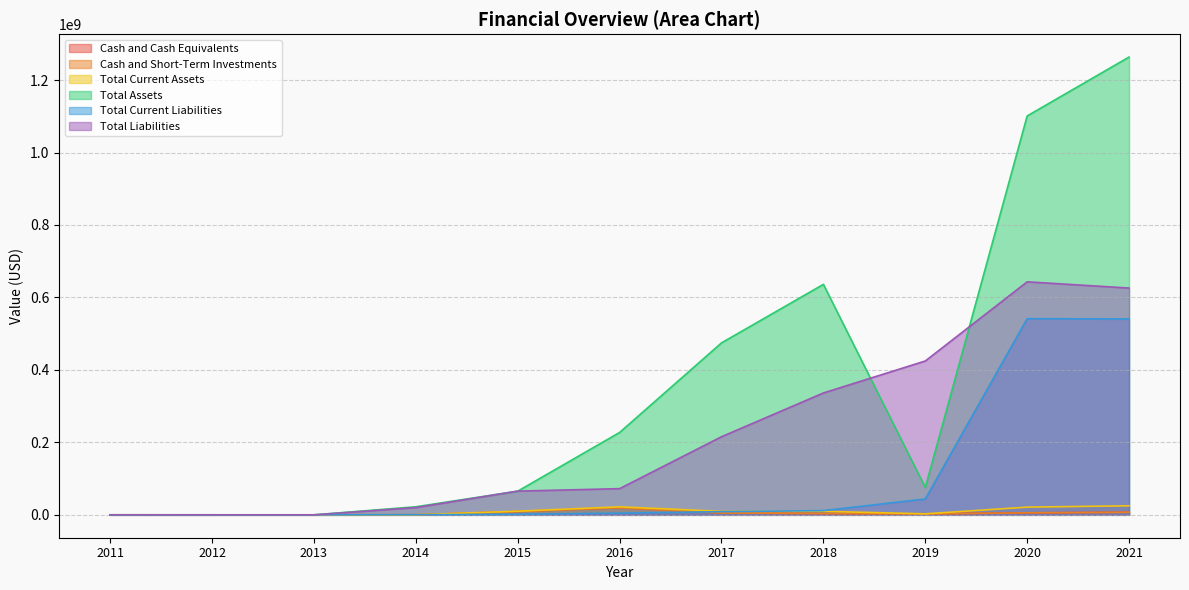

Is it true that Total Current Liabilities equals 43719000 at 2019?

True